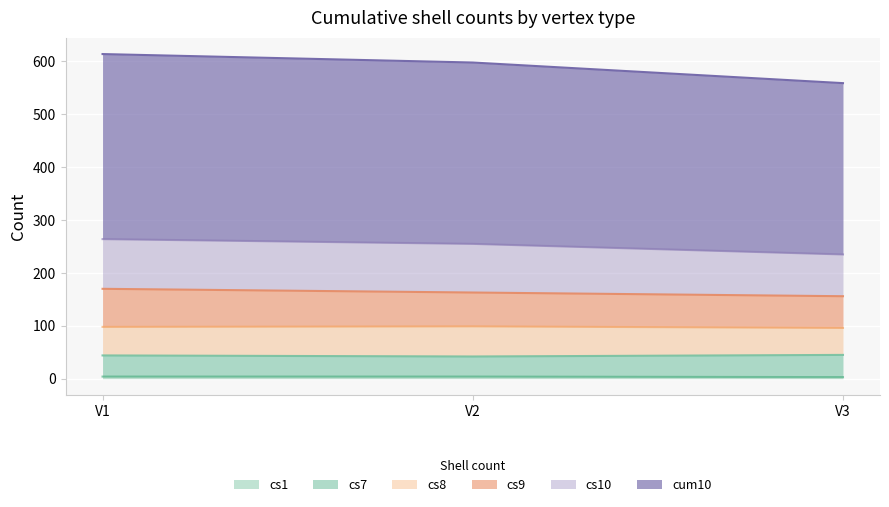

At which label does cs1 reach its peak?

V1